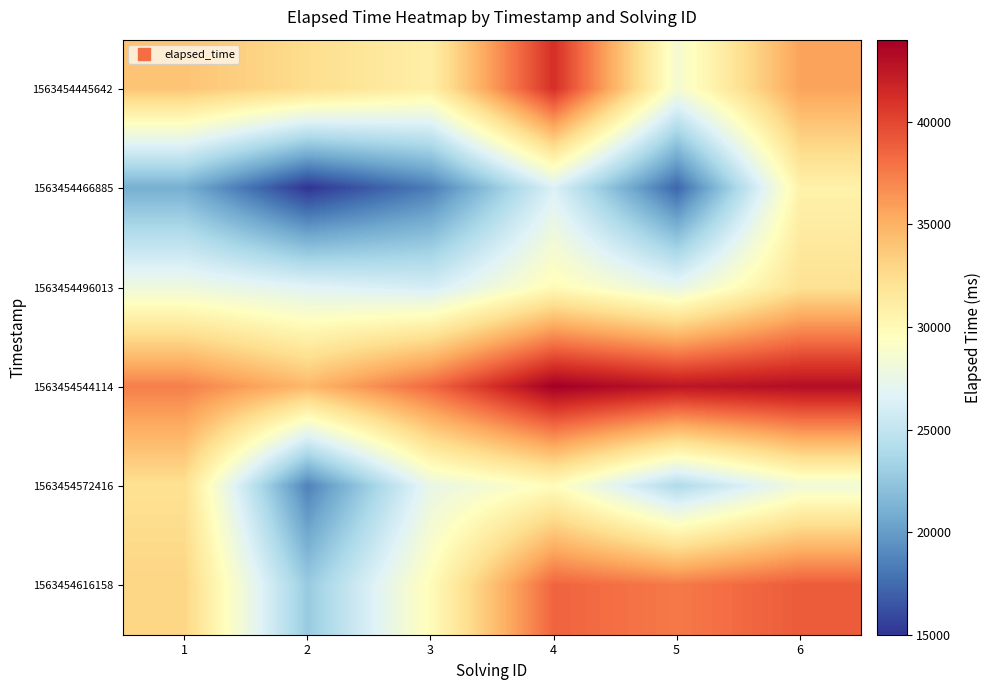

List the series in order of their peak value, lowest first.

1563454466885, 1563454496013, 1563454572416, 1563454616158, 1563454445642, 1563454544114